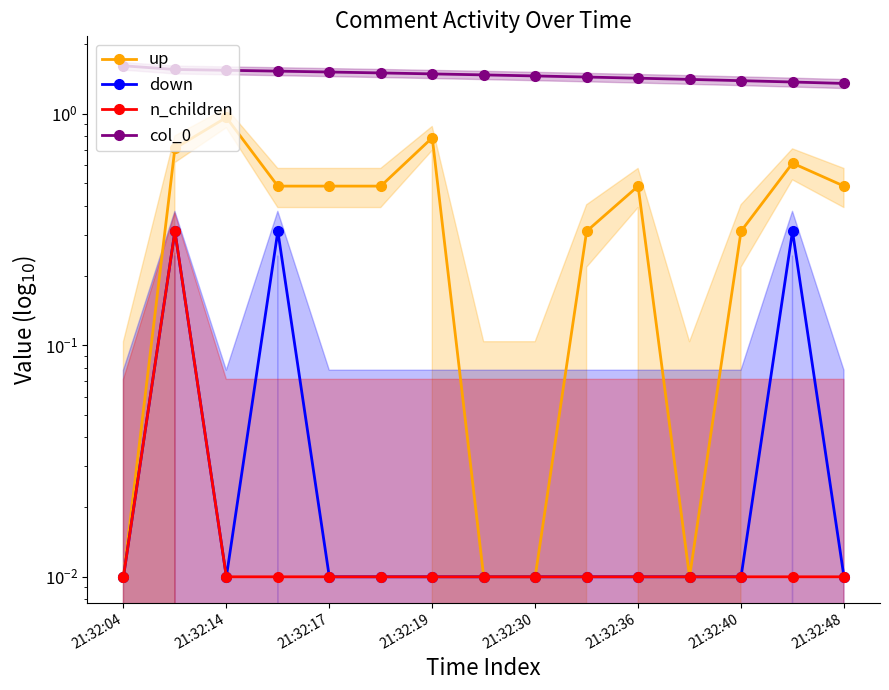

Rank the series at 21:32:19 from lowest to highest value.

down, n_children, up, col_0